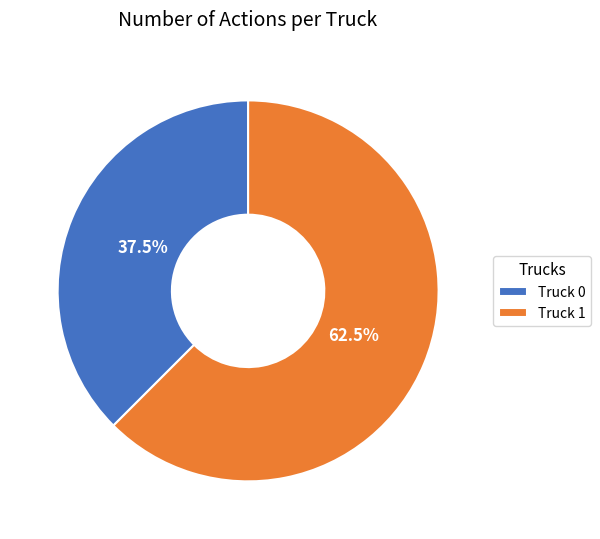

Is there any slice that represents more than half of the pie?

Yes